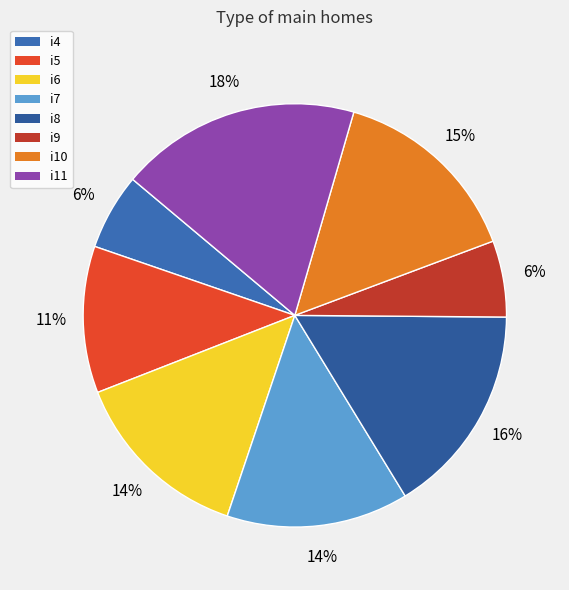

How many slices are in this pie chart?

8